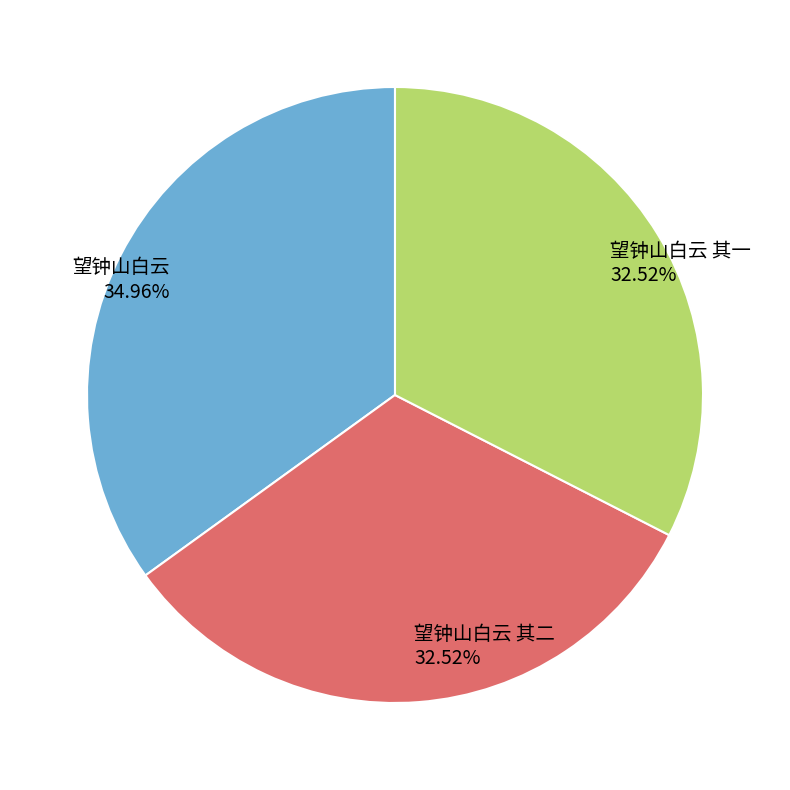

What is the largest slice in the pie chart?

望钟山白云